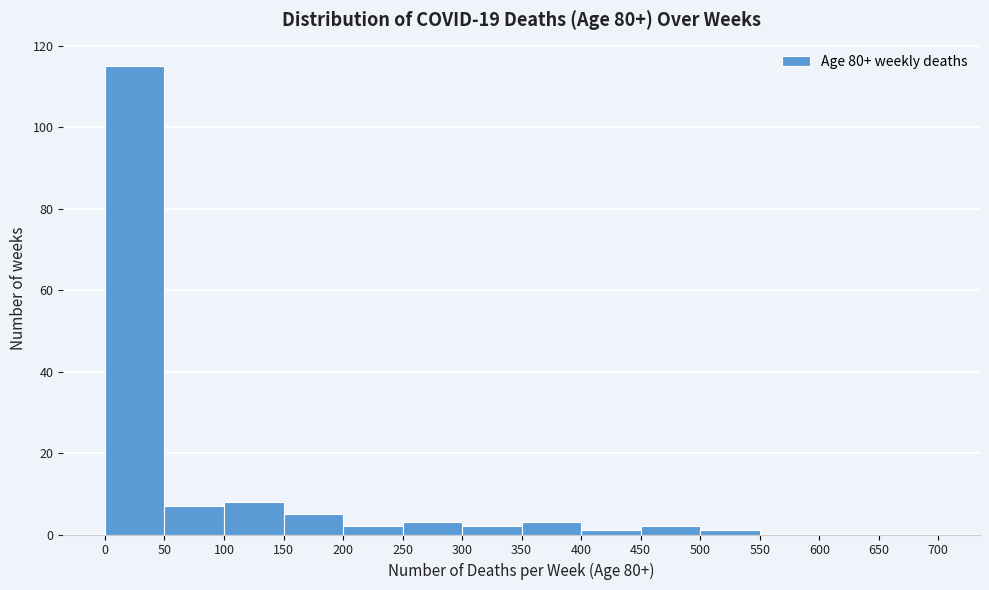

Reading left to right, transcribe this chart: for each bar, give the range it covers on the x-axis and its height. The values are not printed on the chart, so give them approximately, as read against the axis.

0 to 50: 116
50 to 100: 8
100 to 150: 8
150 to 200: 6
200 to 250: 2
250 to 300: 4
300 to 350: 2
350 to 400: 4
400 to 450: under 2
450 to 500: 2
500 to 550: under 2
550 to 600: 0
600 to 650: 0
650 to 700: 0